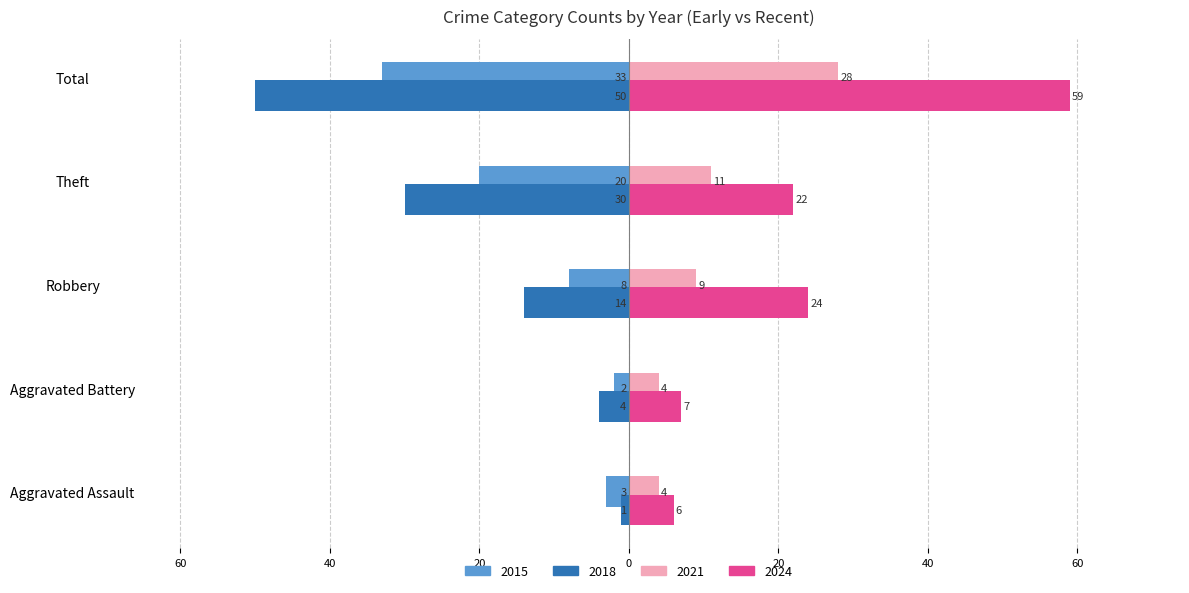

What are all the series names shown in the legend?

2015, 2018, 2021, 2024